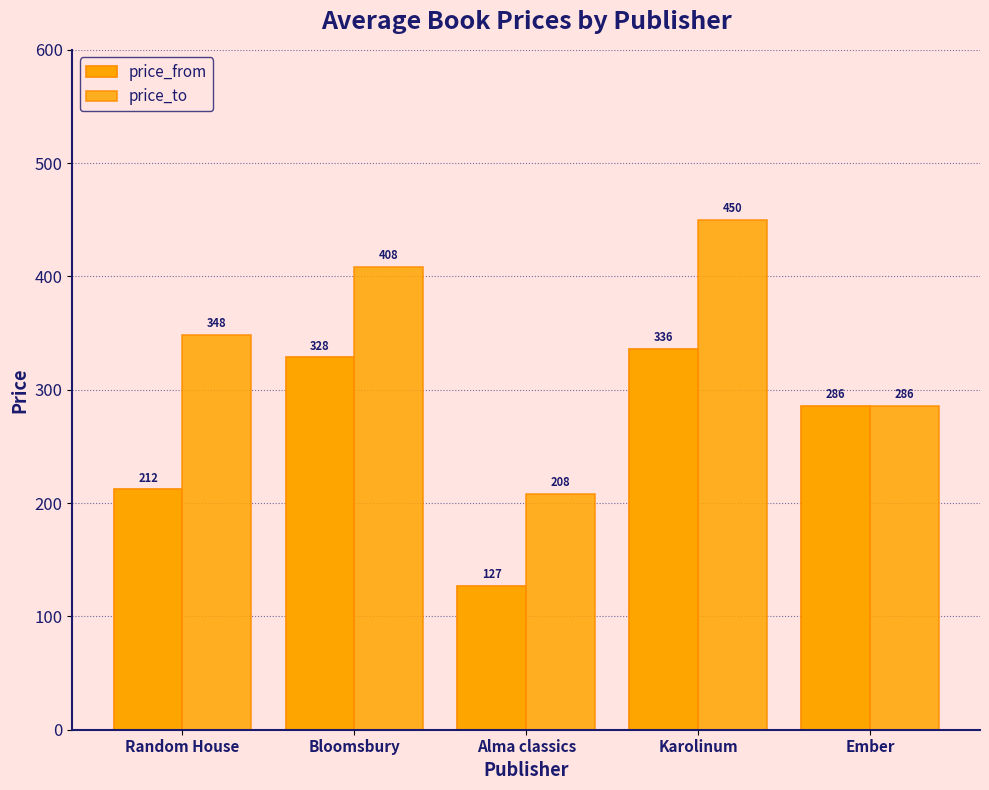

What is the maximum value for price_to?

450.0